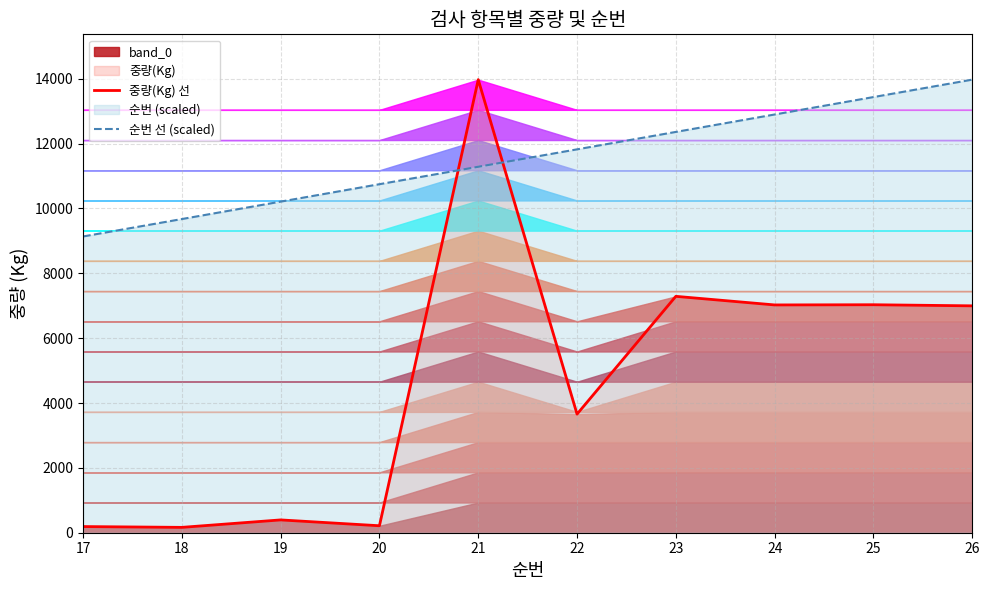

Where do 순번 선 (scaled) and 중량(Kg) 선 first cross each other?

20 and 21